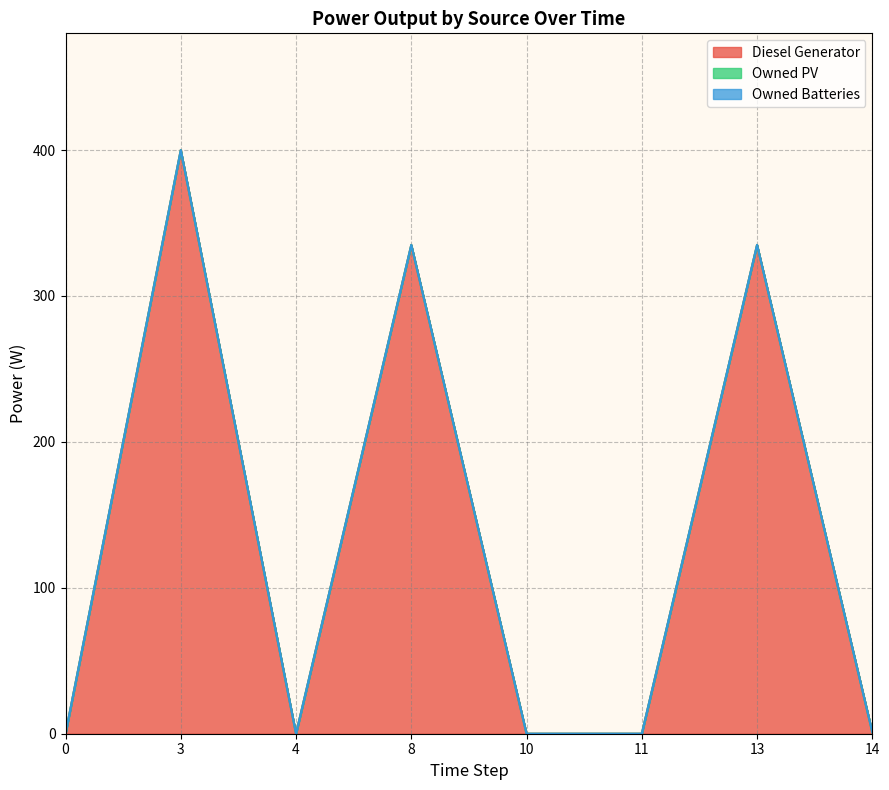

Which series changed the most between 0 and 3?

Diesel Generator